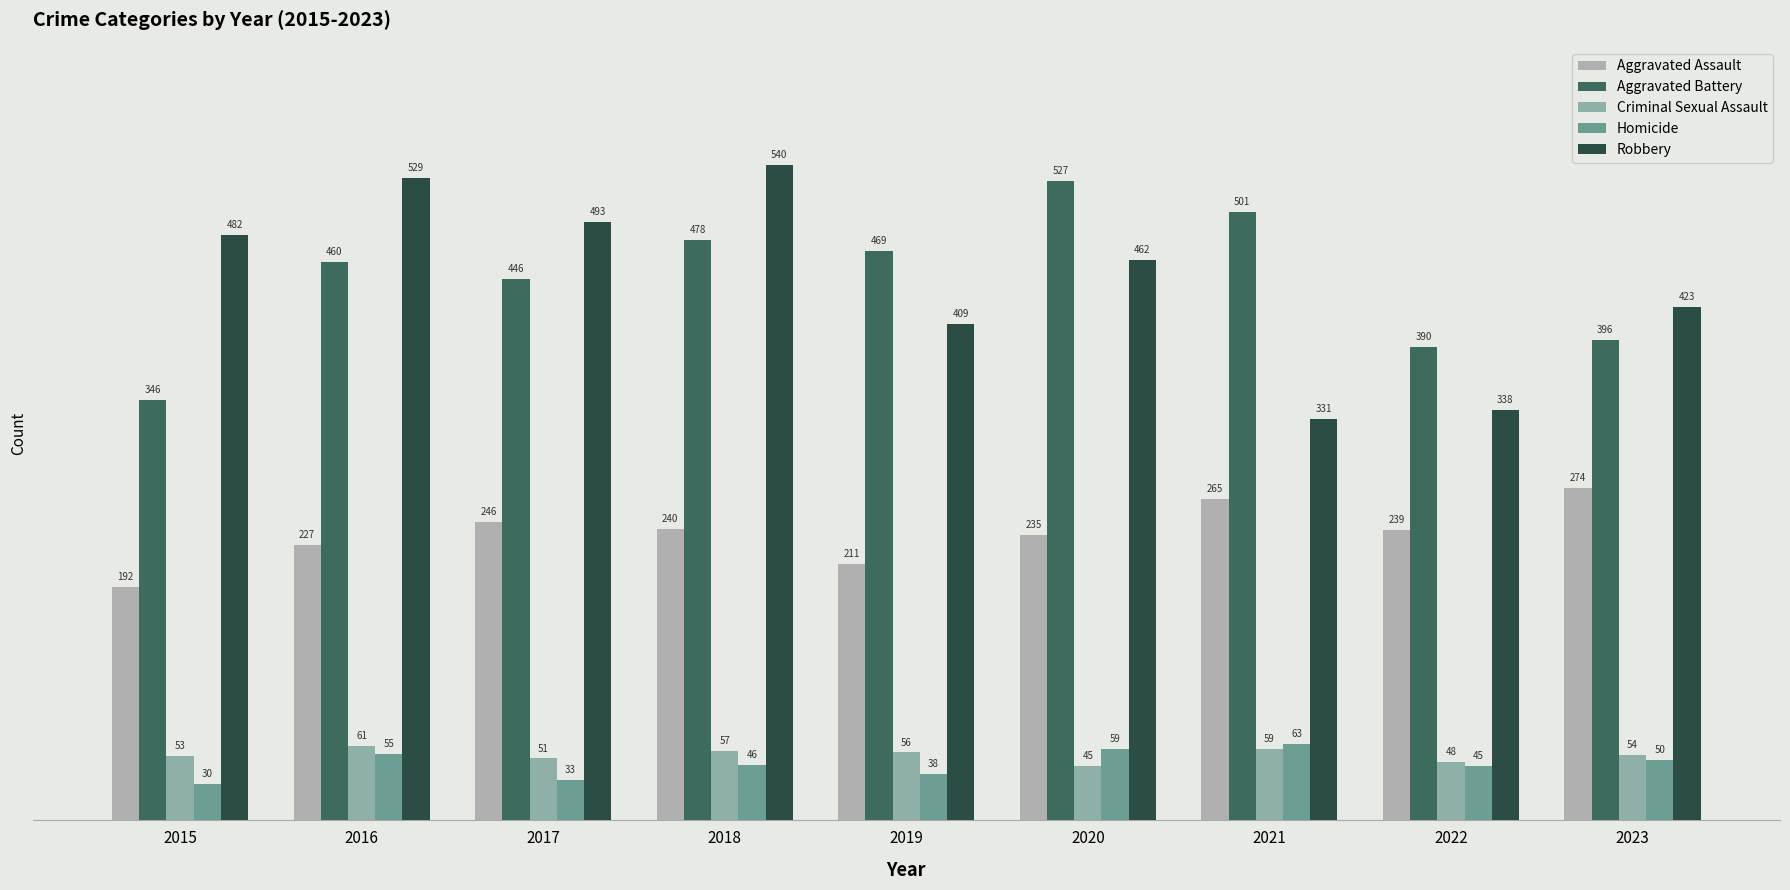

Is it true that Aggravated Battery equals 501 at 2021?

True